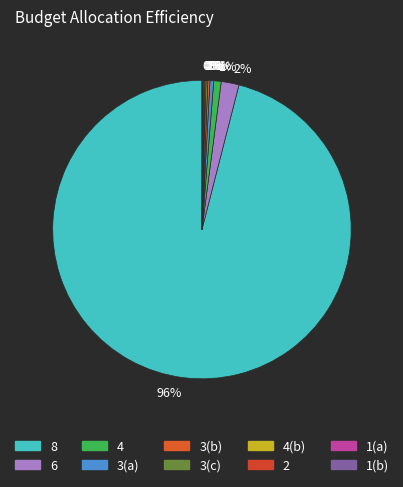

Approximately how many times larger is the value at 8 compared to 4?

836.2